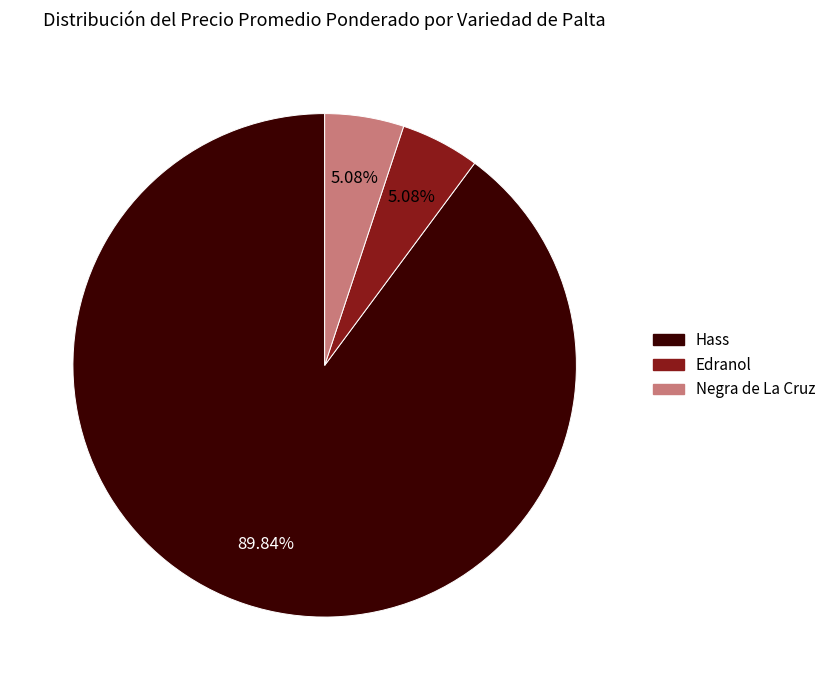

Is there a majority slice in this chart?

Yes